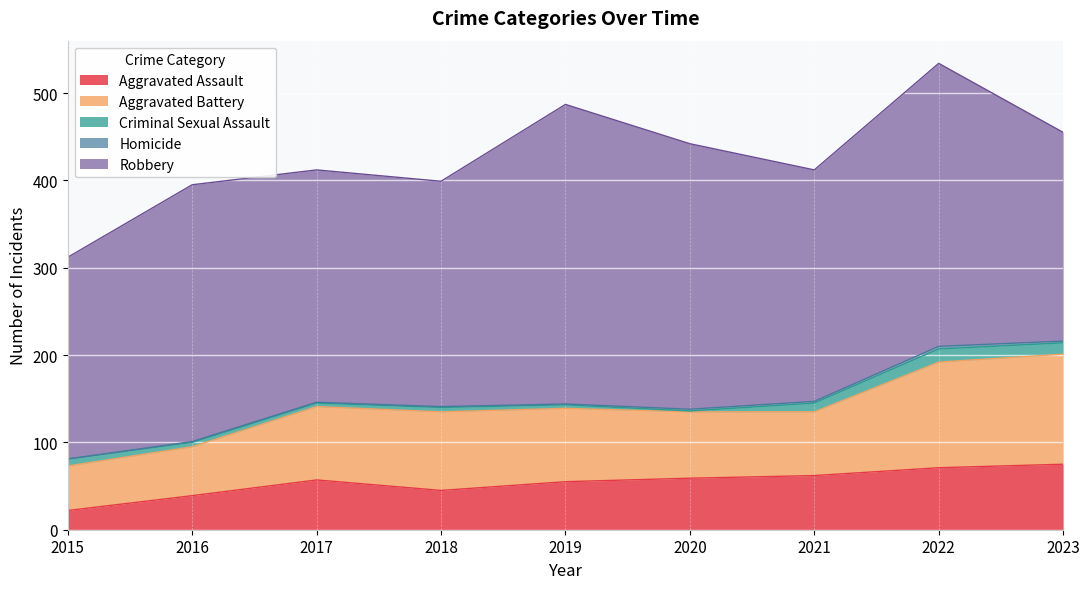

Which series changed the most between 2019 and 2020?

Robbery